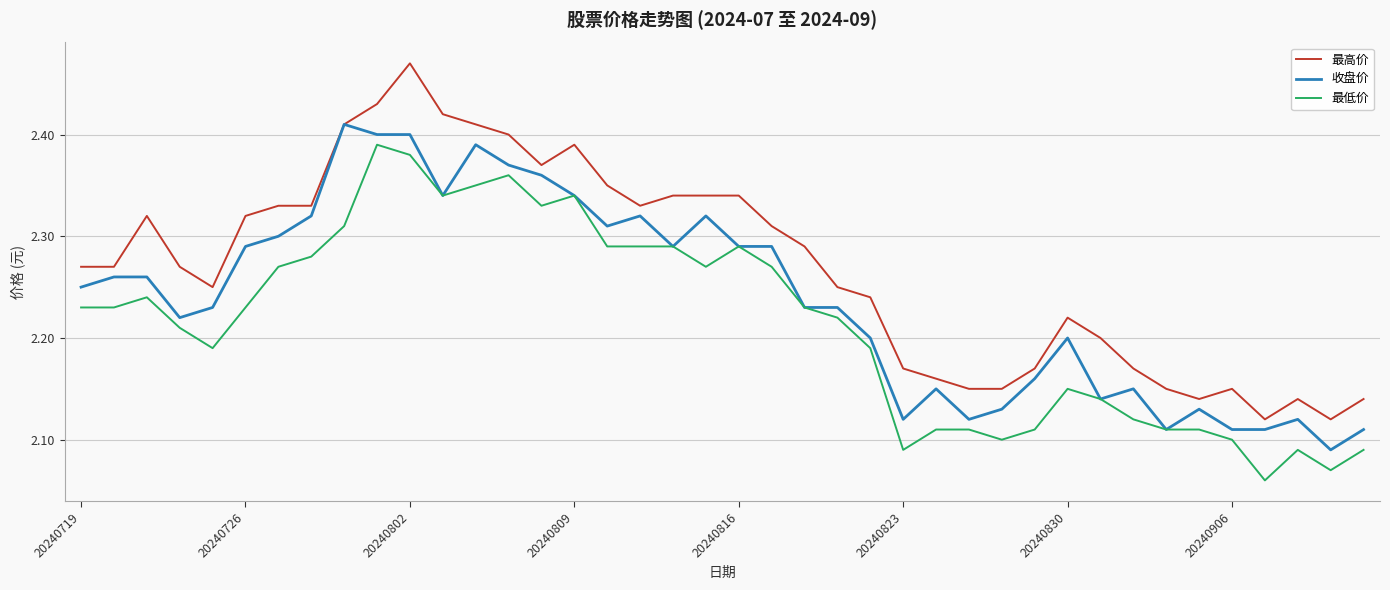

Which series has the largest range (max minus min)?

最高价